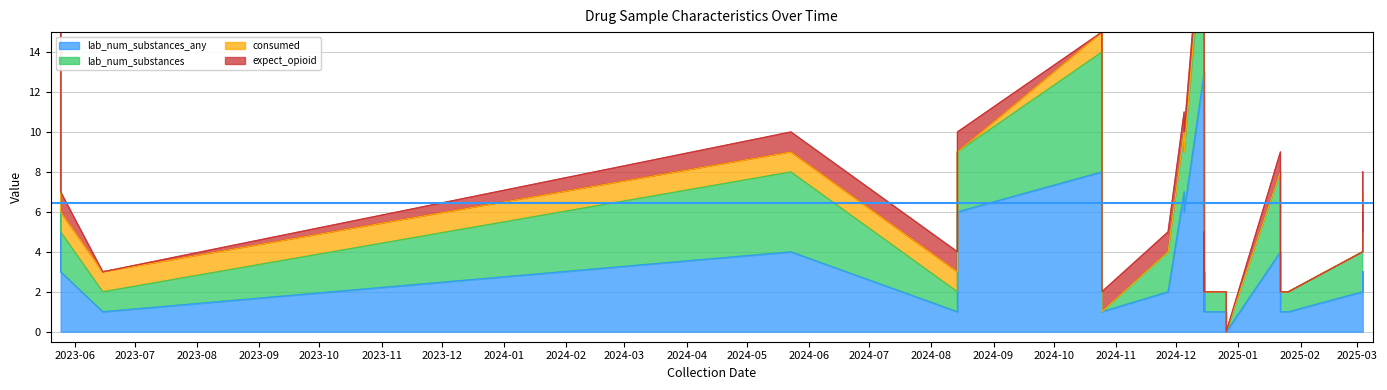

What is the total value across all series at 2024-10-25?

15